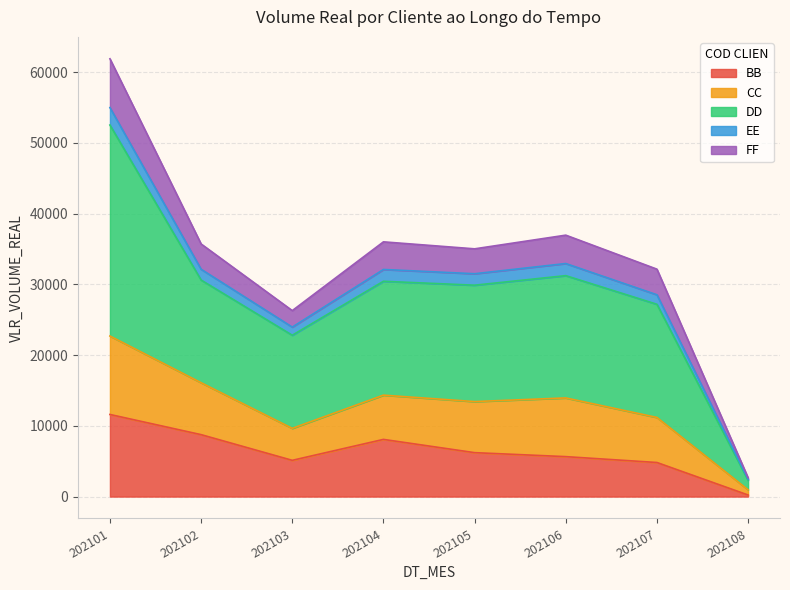

True or false: BB has a value of 7672 at 202107.

False